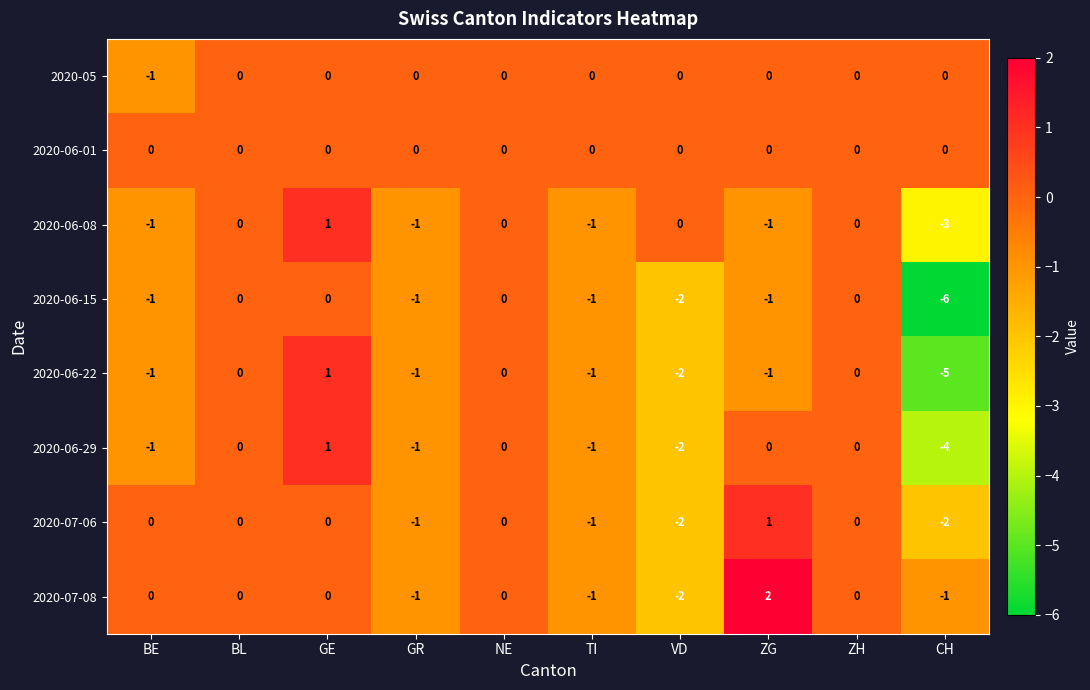

How many series are shown in this chart?

8